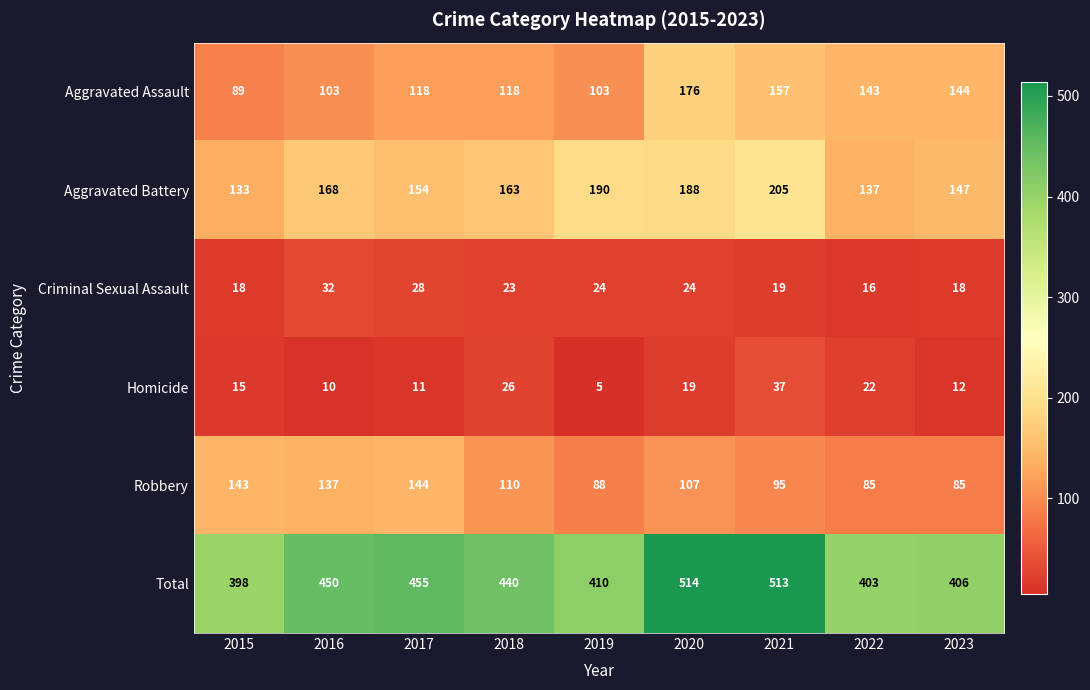

The value of Homicide at 2019 is 2. True or false?

False